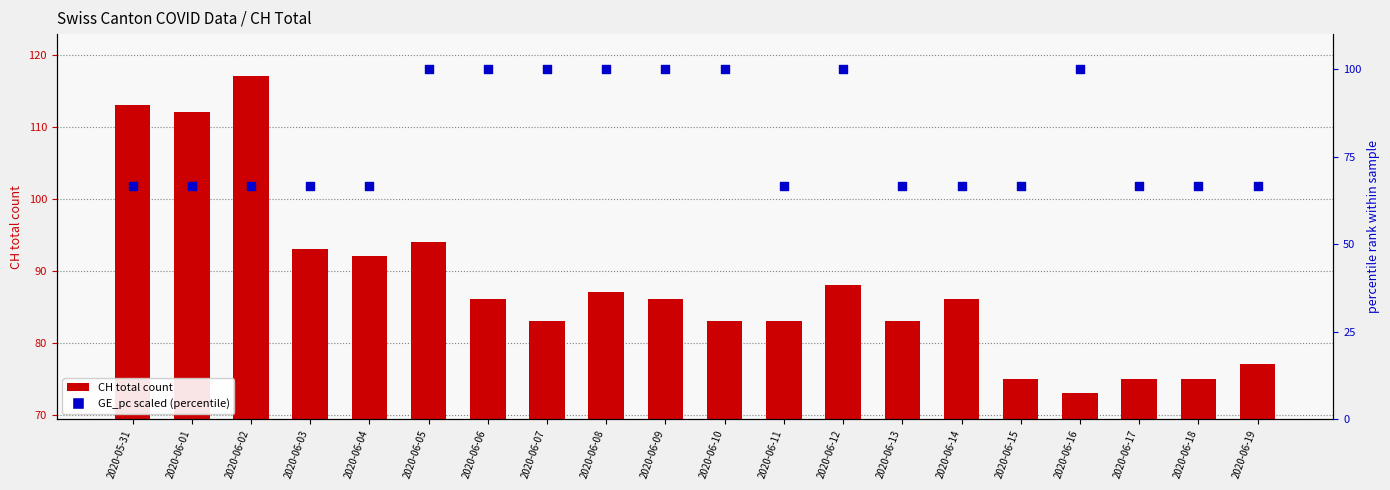

What are all the series names shown in the legend?

CH total count, GE_pc (scaled %)